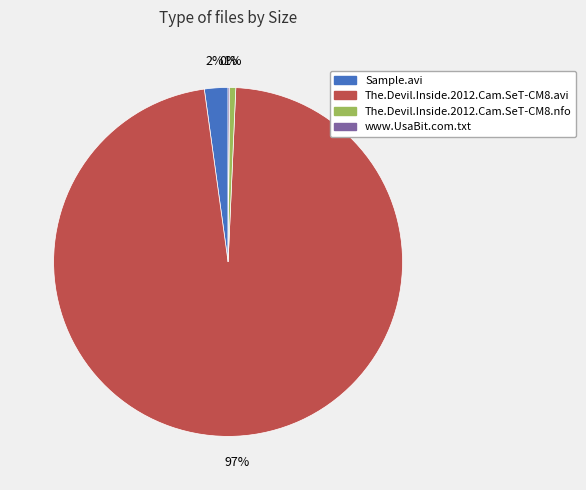

Combined, do Sample.avi and The.Devil.Inside.2012.Cam.SeT-CM8.nfo account for over 50%?

No